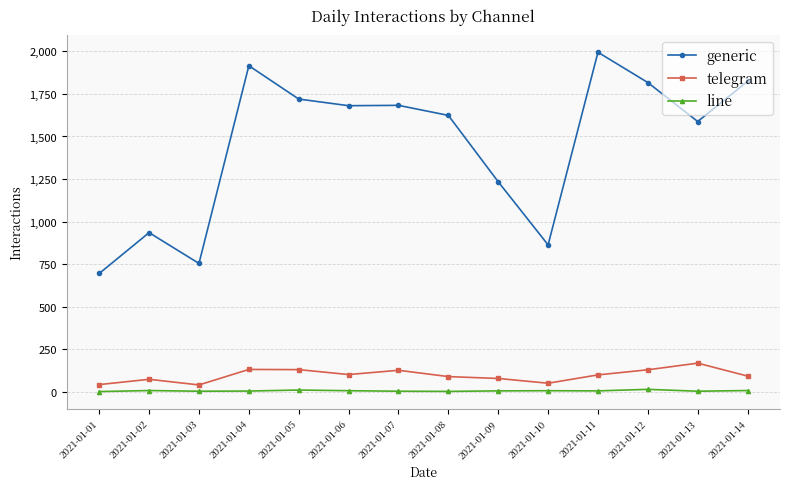

Is the value of line at 2021-01-12 greater than the value of telegram at 2021-01-01?

No